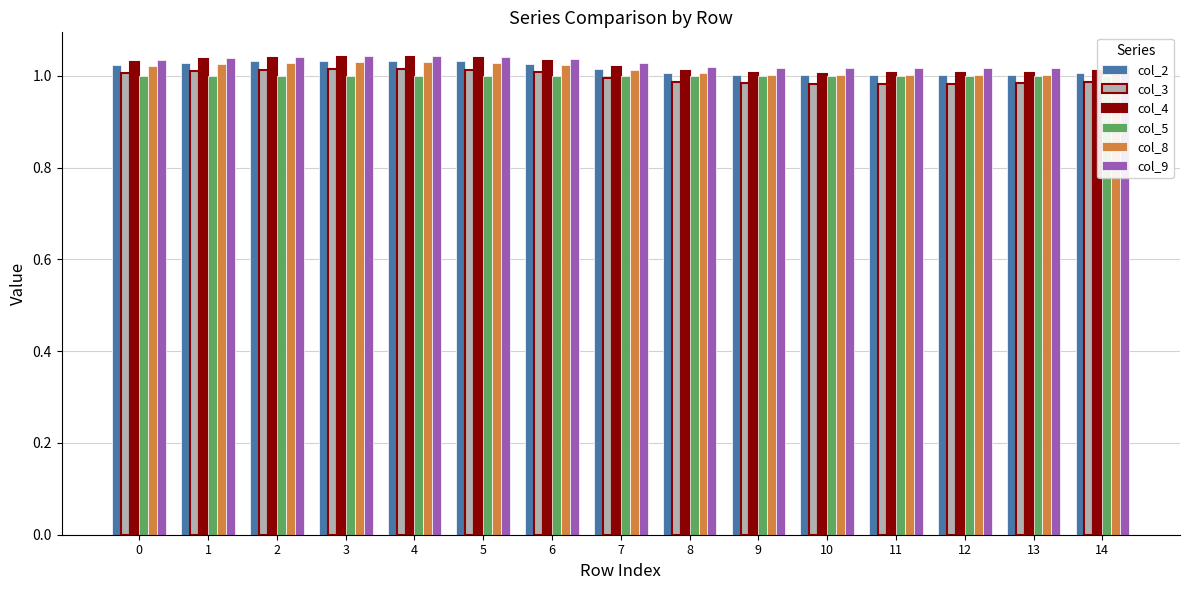

What value does the col_4 series have at 1?

1.0